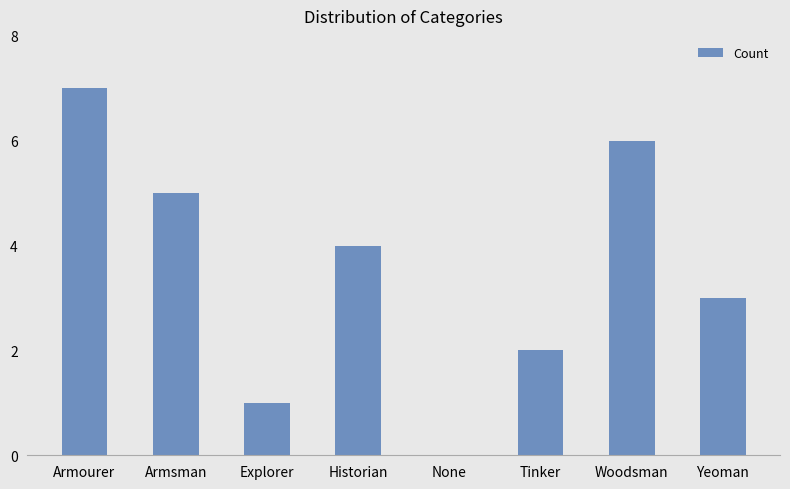

What is the greatest value displayed?

7